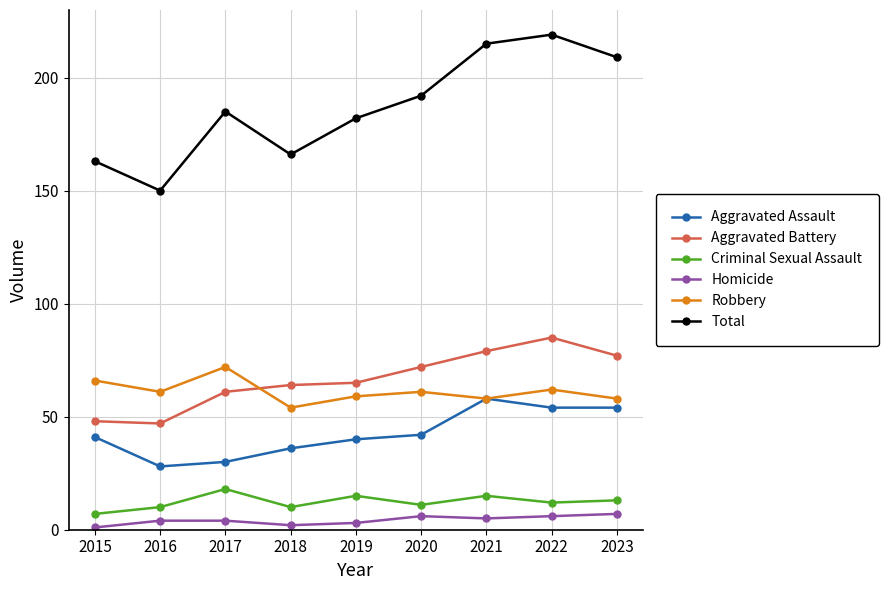

Reading right to left, what are all the values shown in this chart?

Aggravated Assault: 54	54	58	42	40	36	30	28	41
Aggravated Battery: 77	85	79	72	65	64	61	47	48
Criminal Sexual Assault: 13	12	15	11	15	10	18	10	7
Homicide: 7	6	5	6	3	2	4	4	1
Robbery: 58	62	58	61	59	54	72	61	66
Total: 209	219	215	192	182	166	185	150	163